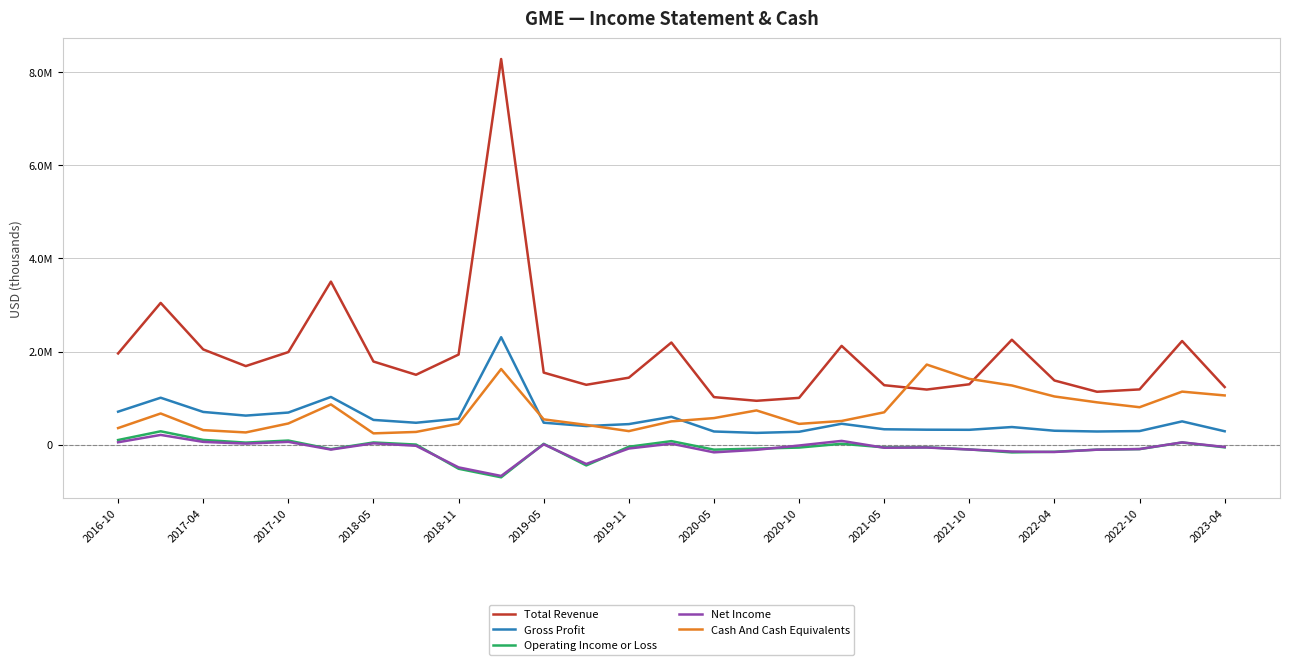

List the series in order of their peak value, lowest first.

Net Income, Operating Income or Loss, Cash And Cash Equivalents, Gross Profit, Total Revenue